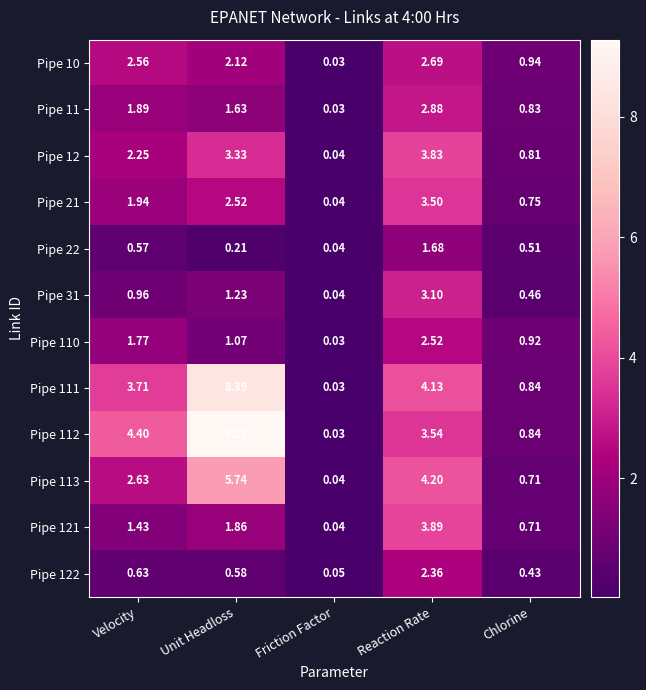

At which label does Pipe 112 reach its peak?

Unit Headloss